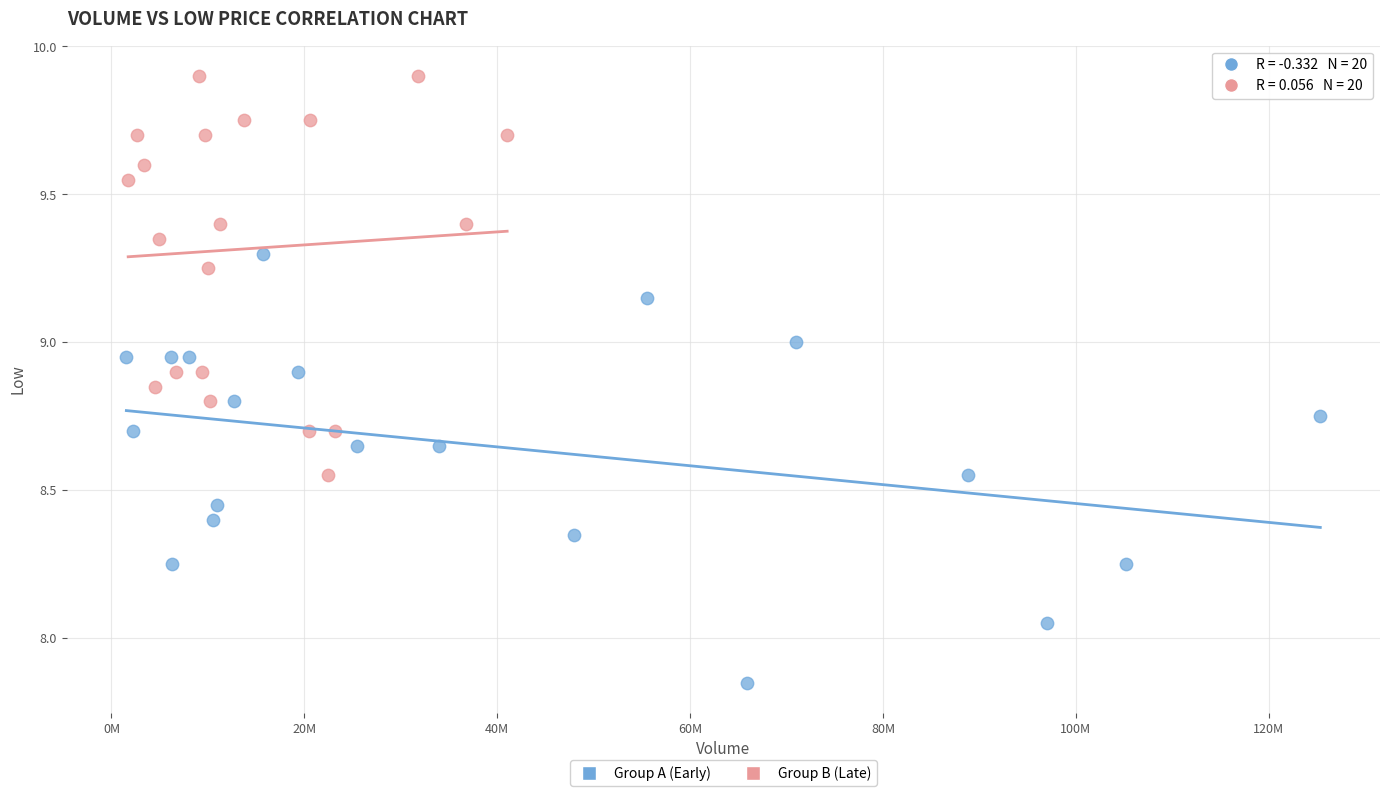

Which series contains the highest Y value?

Group B (Late)